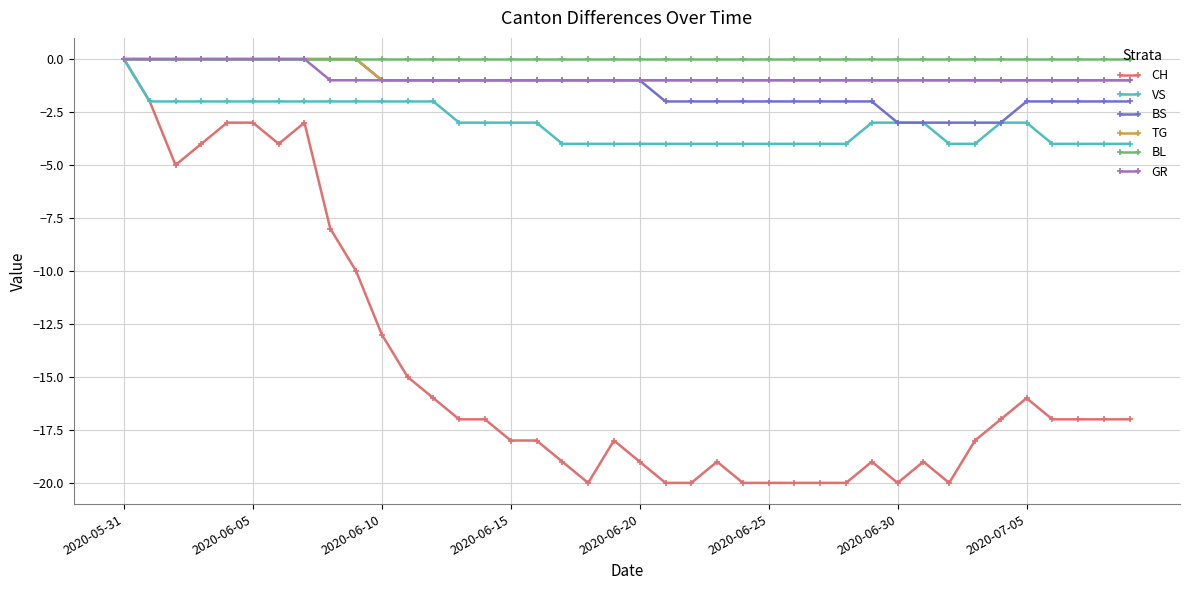

What is the smallest value displayed?

-20